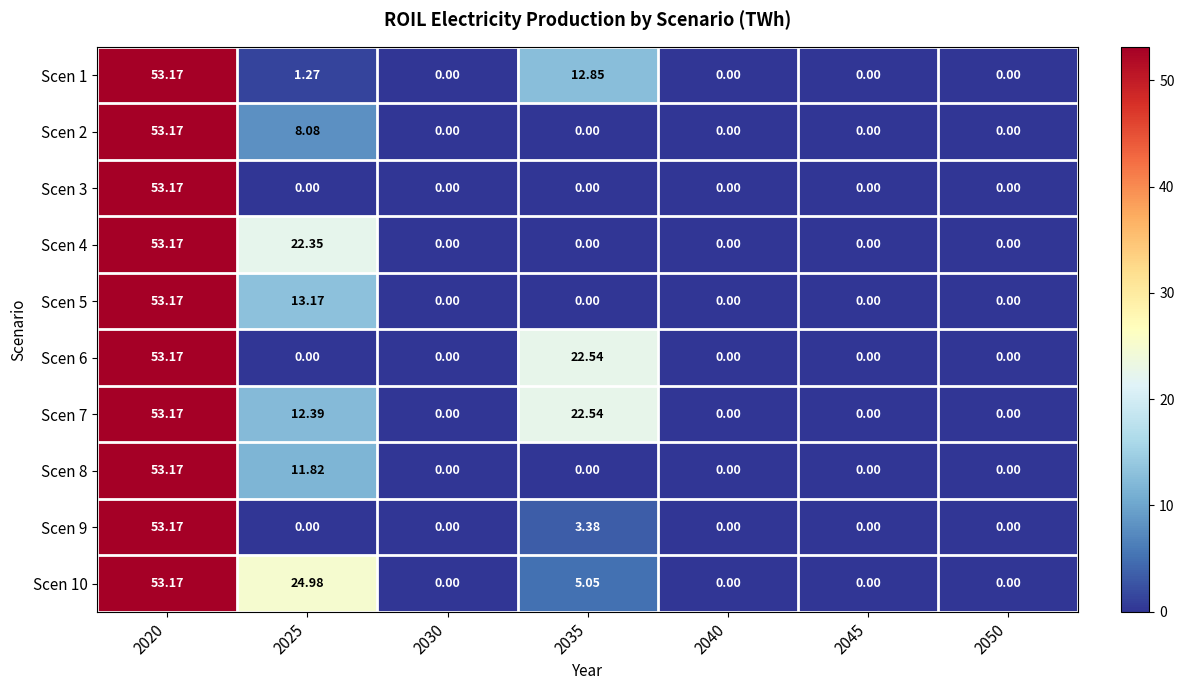

At which category is the sum across all series the highest?

2020